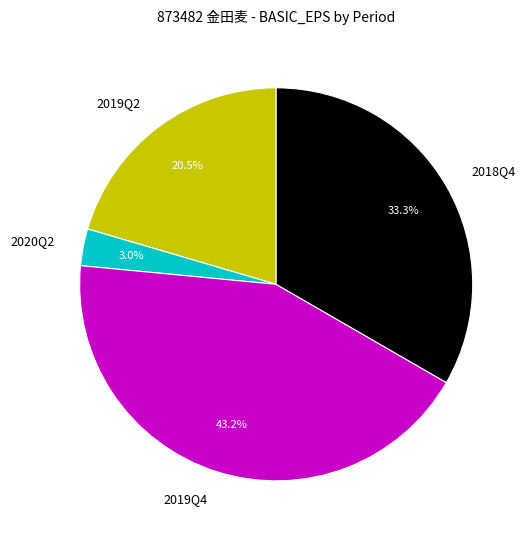

What is the largest slice in the pie chart?

2019Q4